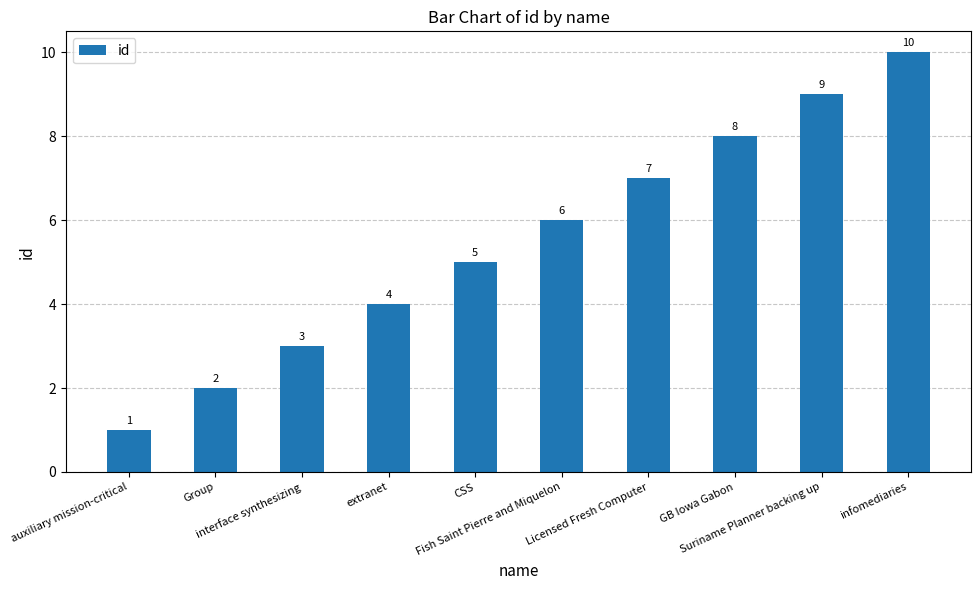

What is the sum of the values at extranet and GB Iowa Gabon?

12